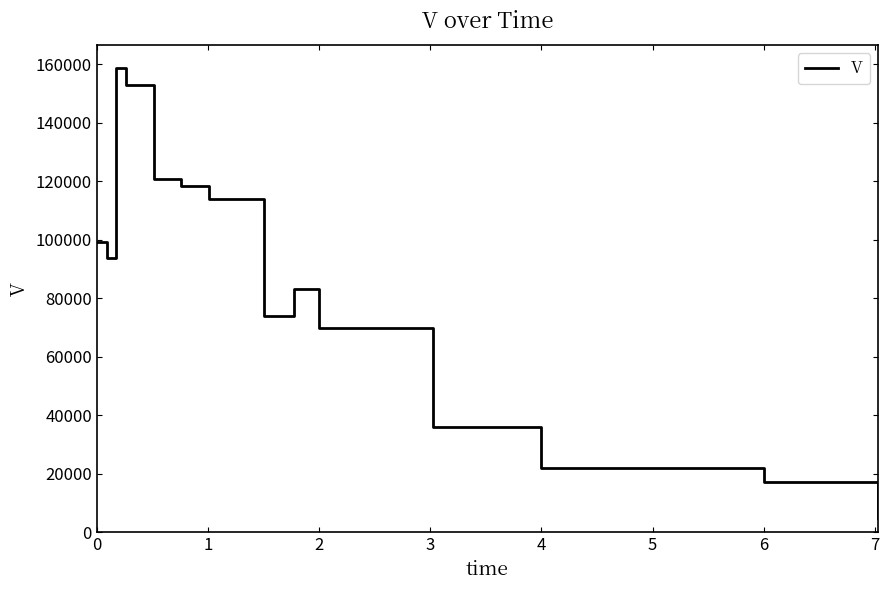

What is the greatest value displayed?

158903.4